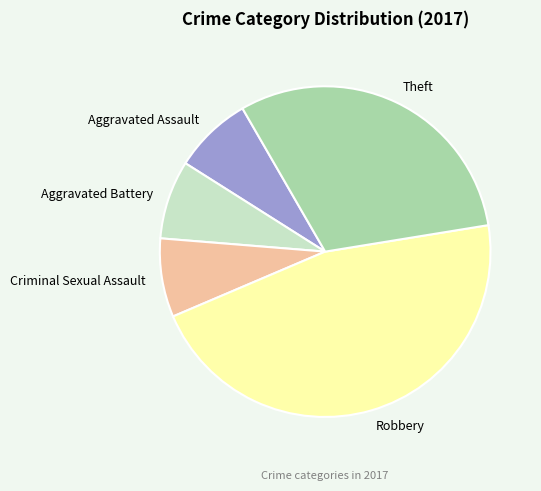

Is it true that Criminal Sexual Assault is 8% of the pie?

True